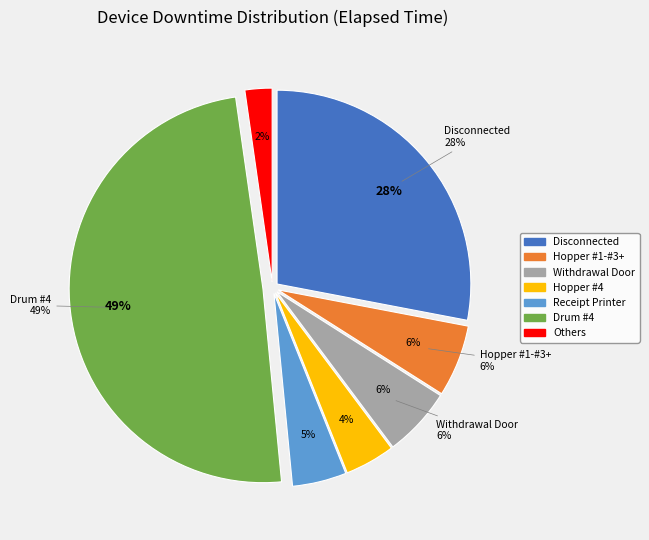

To the nearest percent, what is the combined percentage of Card Reader and Disconnected?

28%